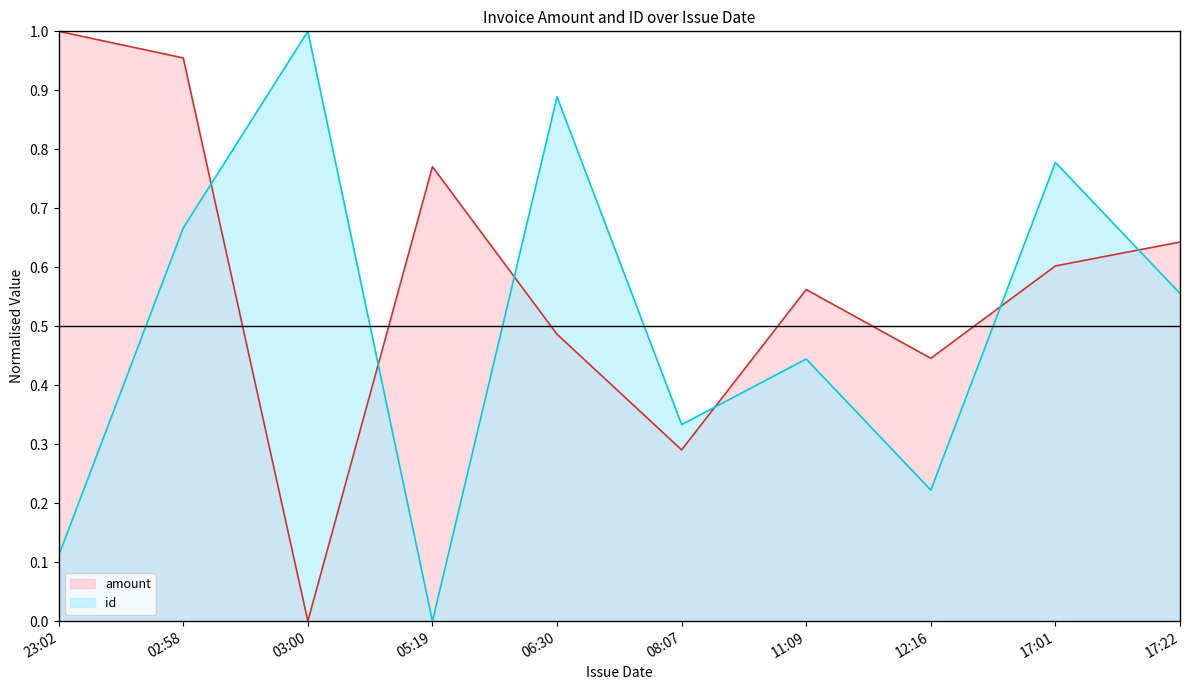

Does the chart have visible grid lines?

No